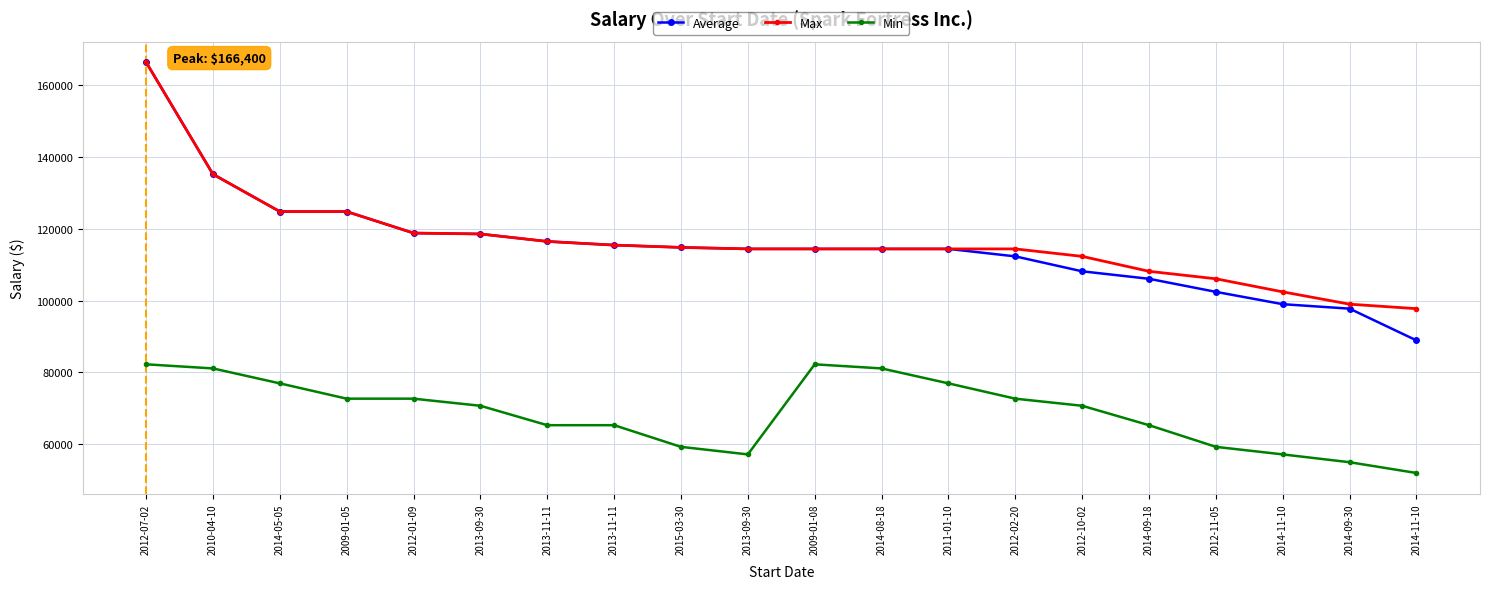

How many series are shown in this chart?

3